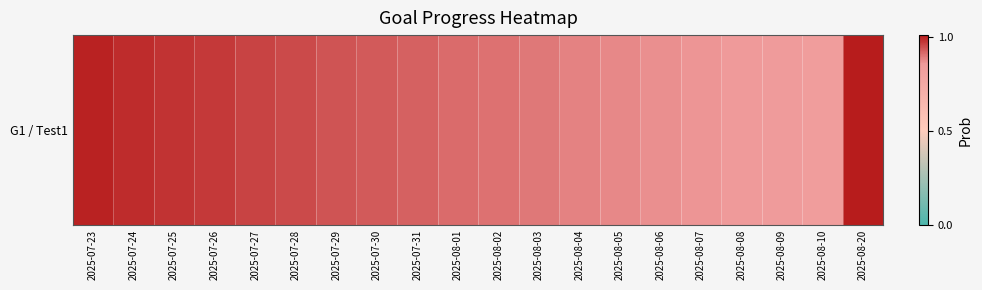

What is the sum of all values?

18.4